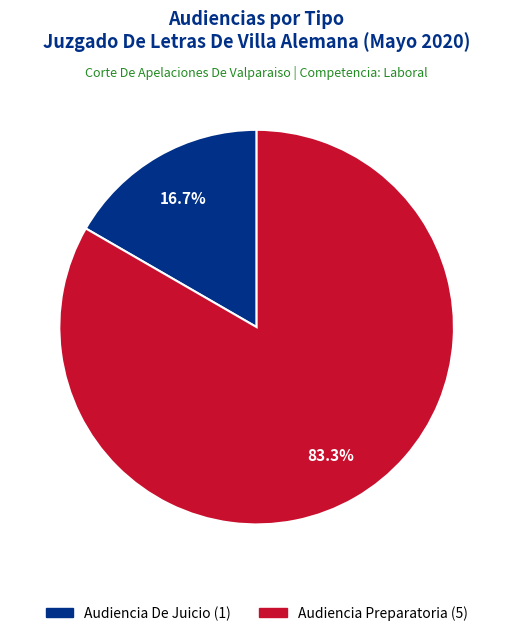

How many segments does this pie chart have?

2